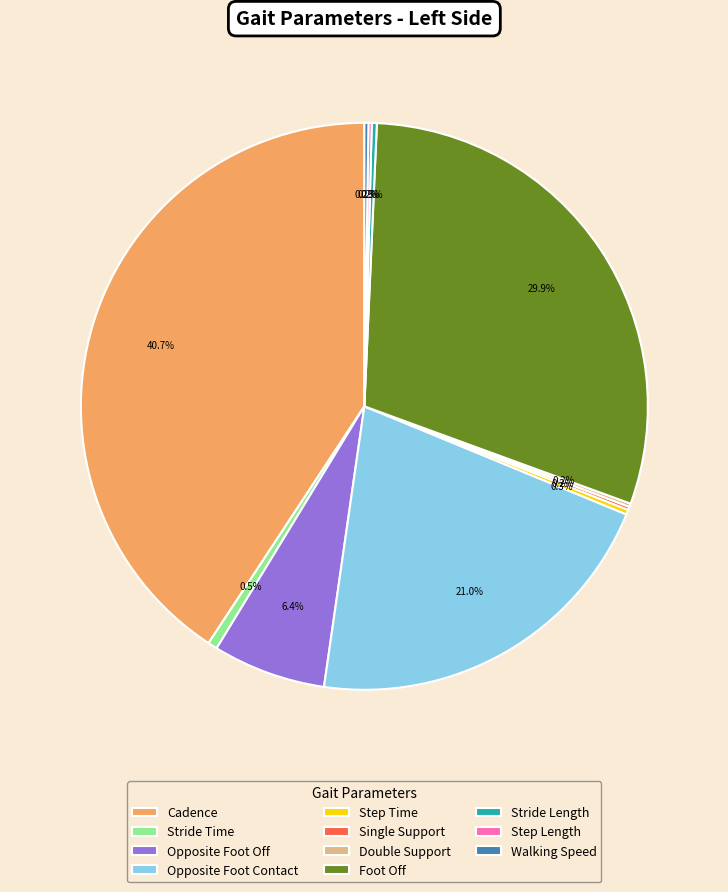

Which slice is the largest?

Cadence